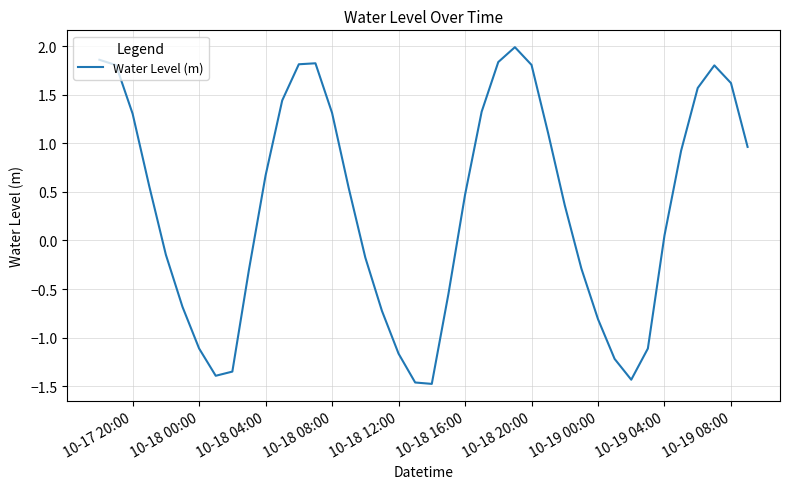

What is the difference between the maximum and minimum values?

3.5